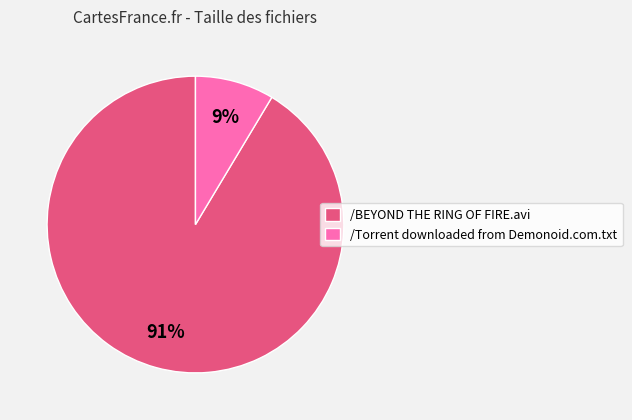

Is the sum of /Torrent downloaded from Demonoid.com.txt and /BEYOND THE RING OF FIRE.avi greater than half?

Yes